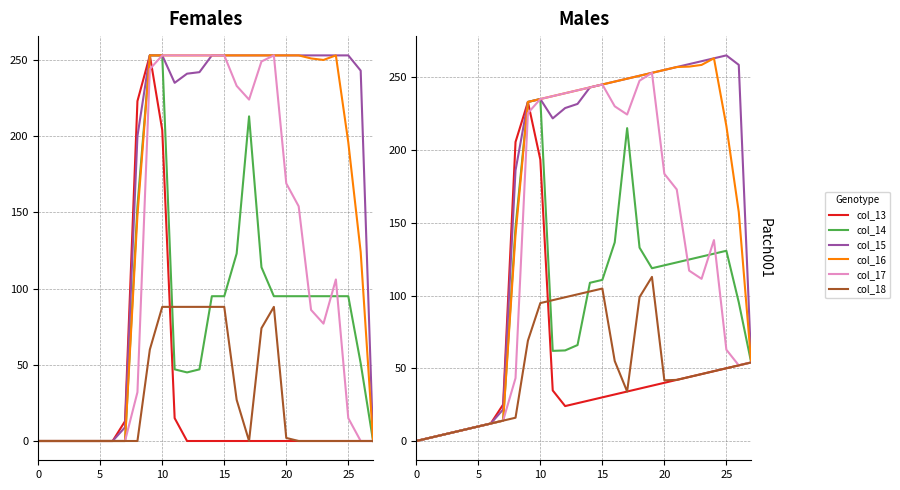

True or false: col_17 and col_16 intersect in this chart.

False